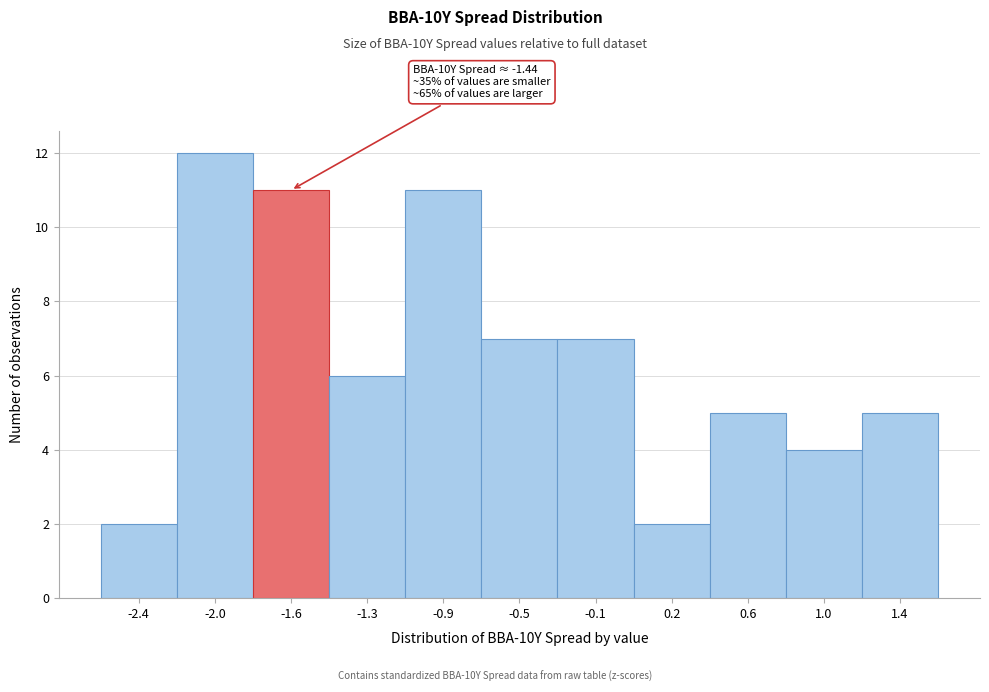

Reading left to right, transcribe all the data shown in this chart.

-2.4=2	-2.0=12	-1.6=11	-1.3=6	-0.9=11	-0.5=7	-0.1=7	0.2=2	0.6=5	1.0=4	1.4=5